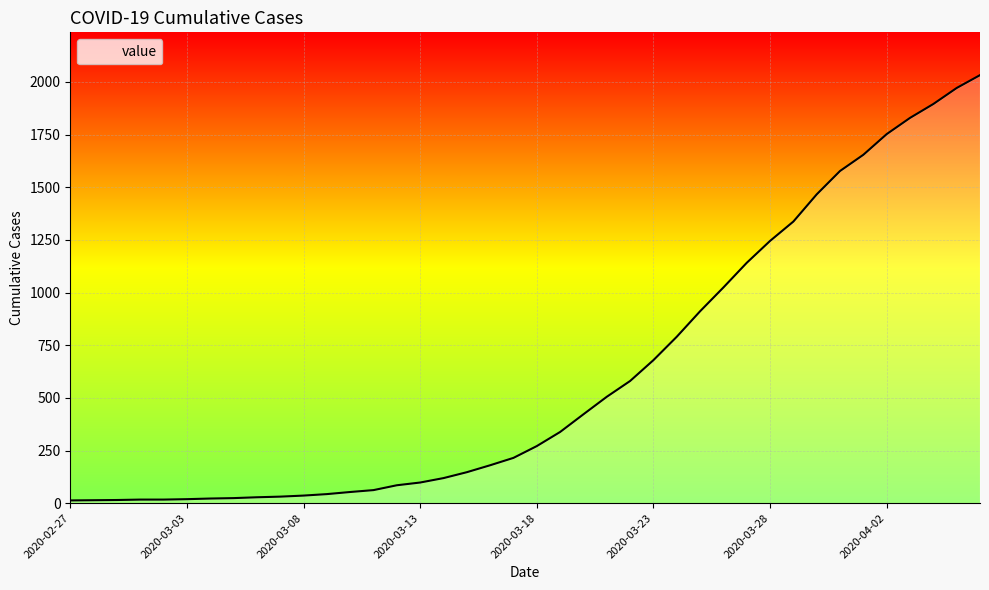

What is the difference between the maximum and minimum values?

2019